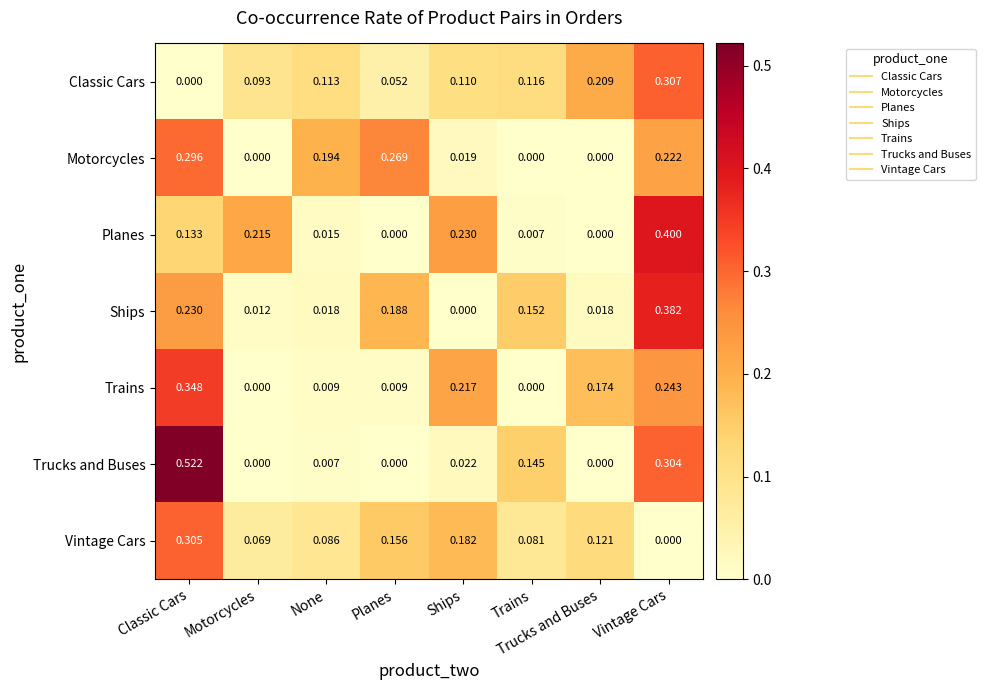

Which category has the highest value in the Trains series?

Classic Cars